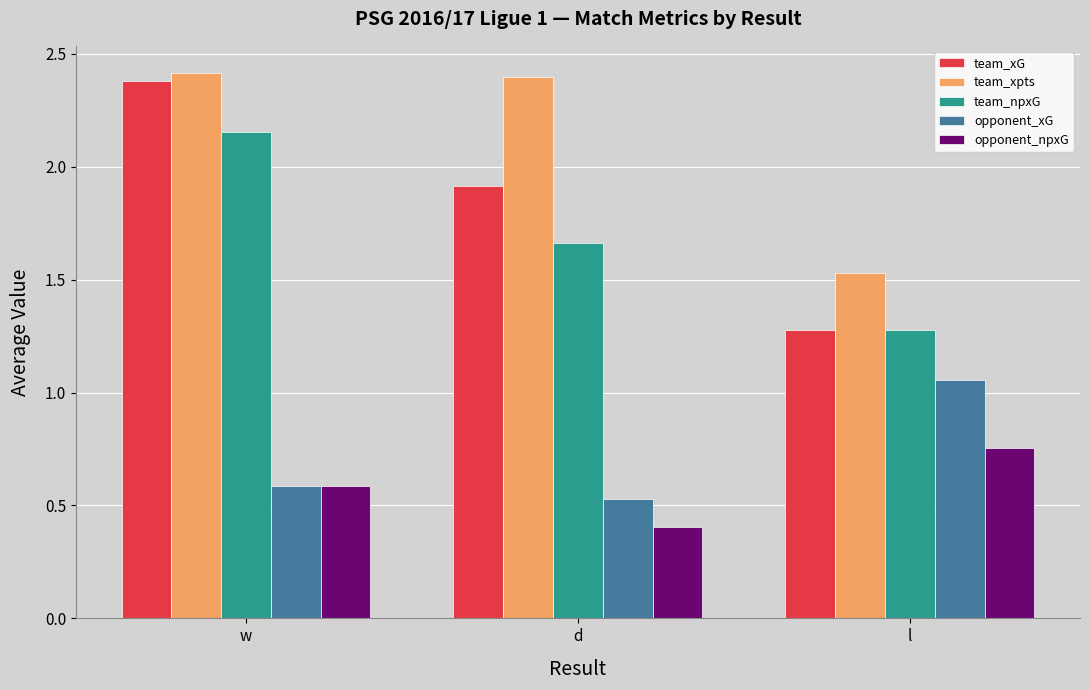

What is the sum of the opponent_npxG values at d and w?

1.0